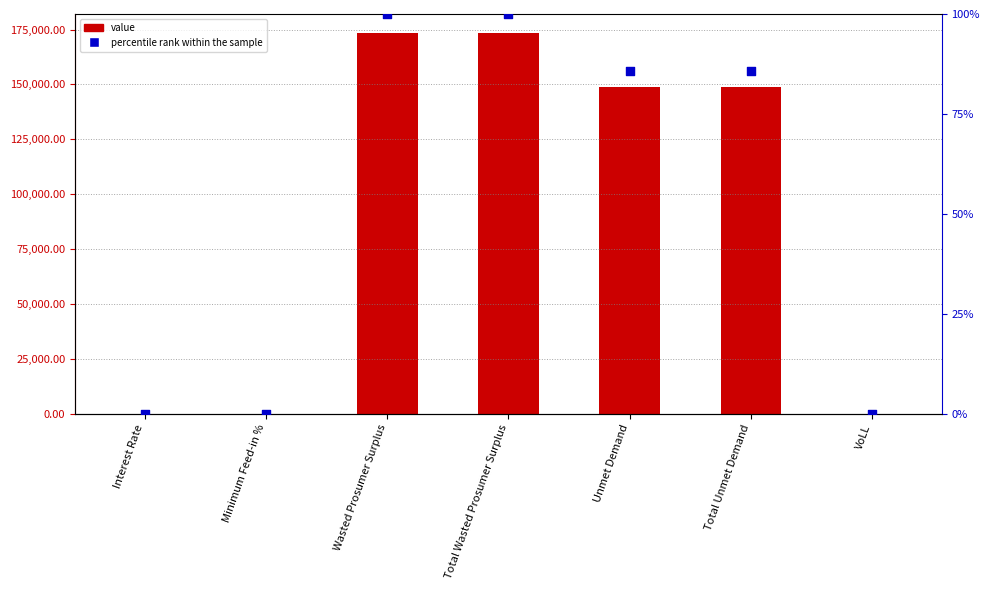

Is the value of percentile rank within the sample at Total Unmet Demand greater than the value of value at Interest Rate?

Yes